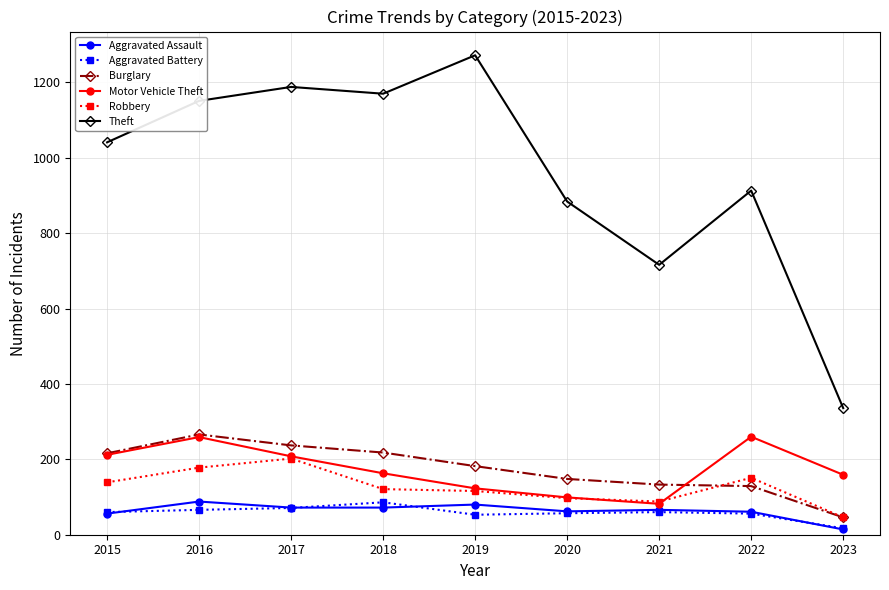

Is it true that Aggravated Battery equals 60 at 2015?

True